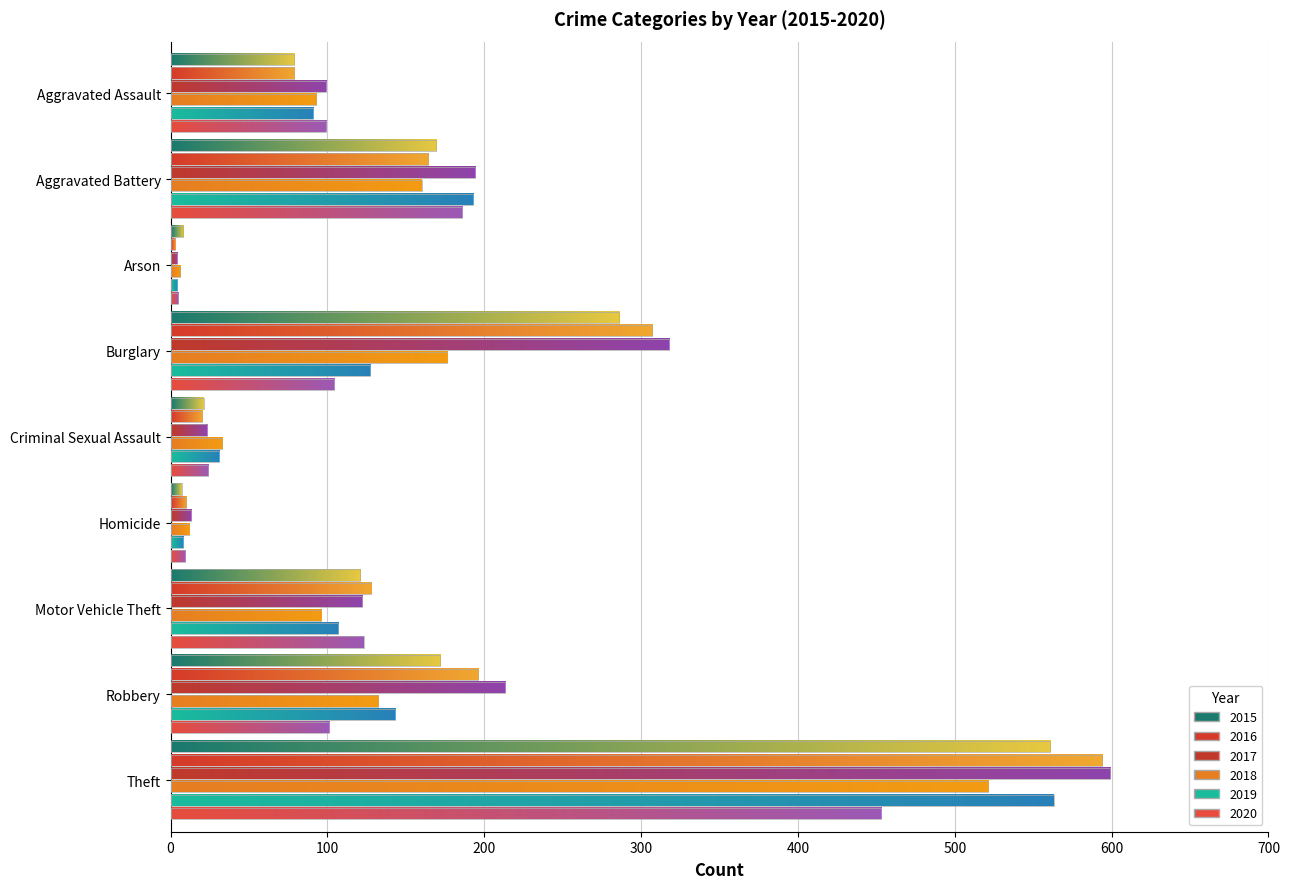

Read the 2020 value at Motor Vehicle Theft.

123